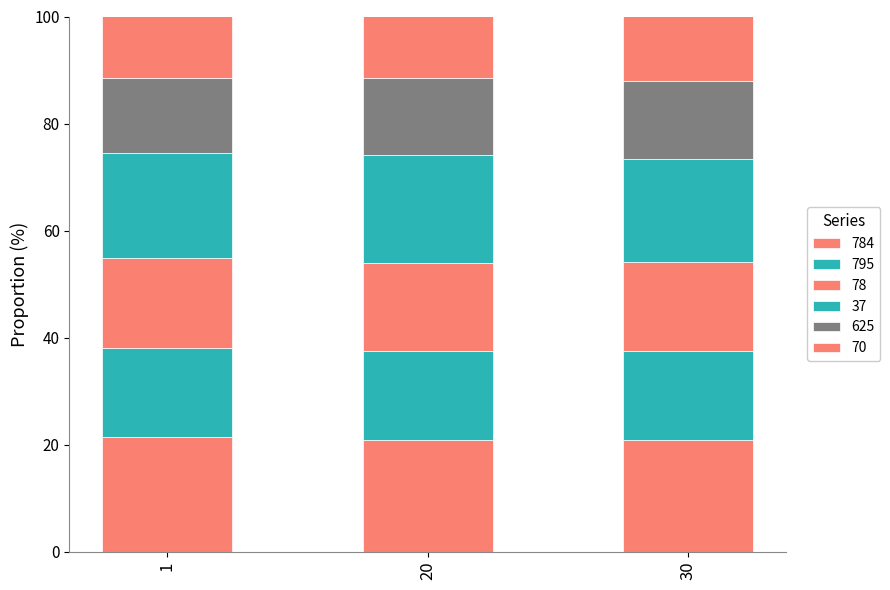

Does the chart contain stacked bars?

Yes